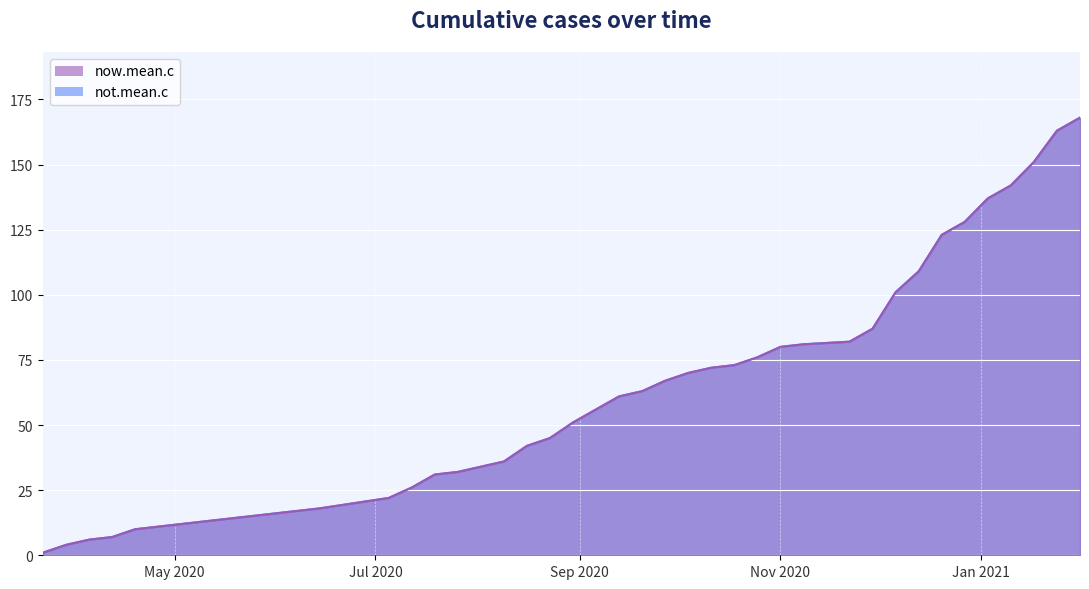

What is the total value across all series at 2020-04-05?

12